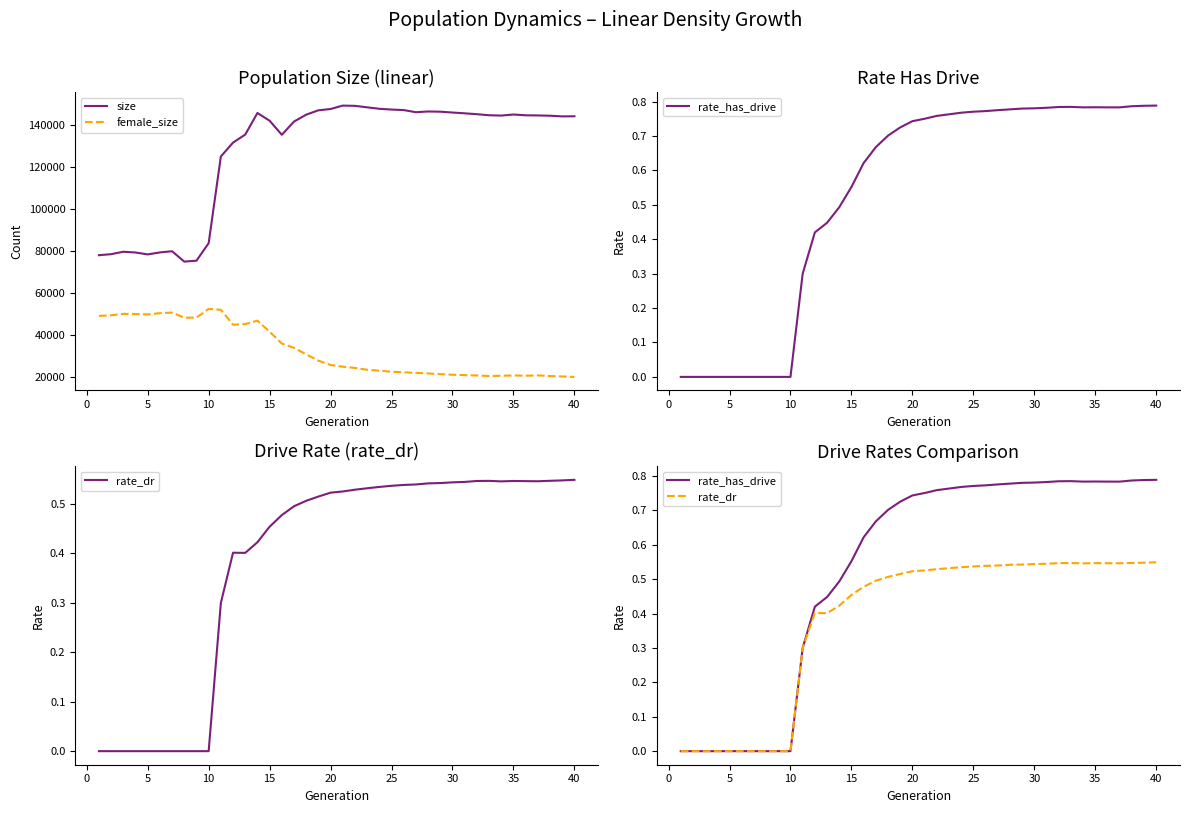

True or false: rate_dr and size intersect in this chart.

False